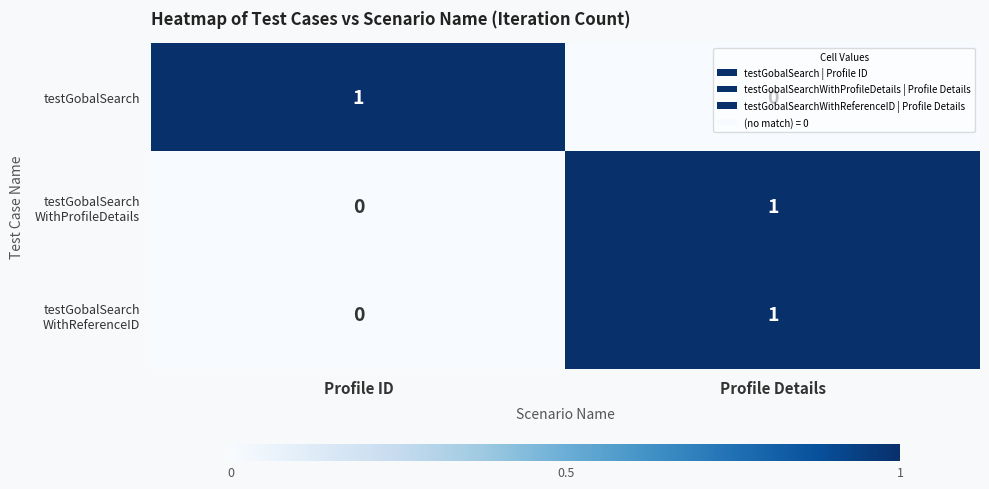

True or false: testGobalSearch has a value of 1 at Profile ID.

True